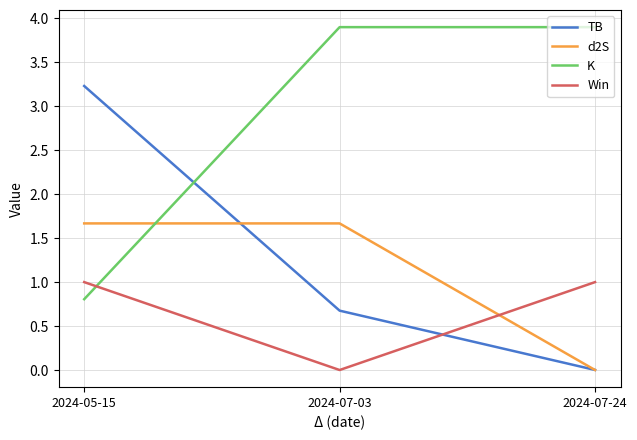

What position from the right is 2024-05-15?

3